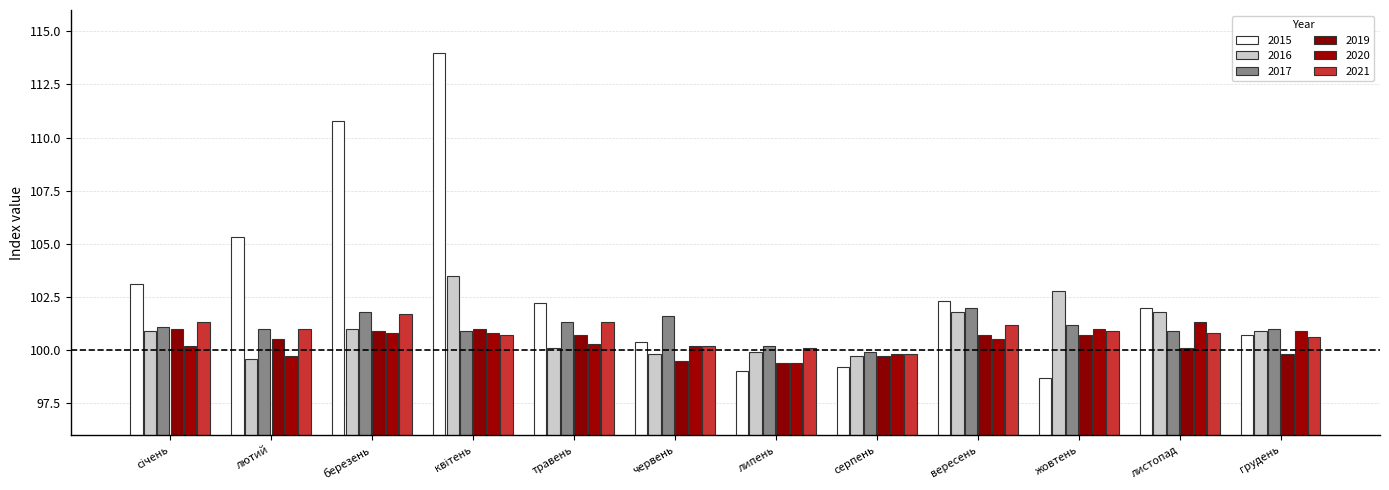

The value of 2019 at листопад is 100.1. True or false?

True